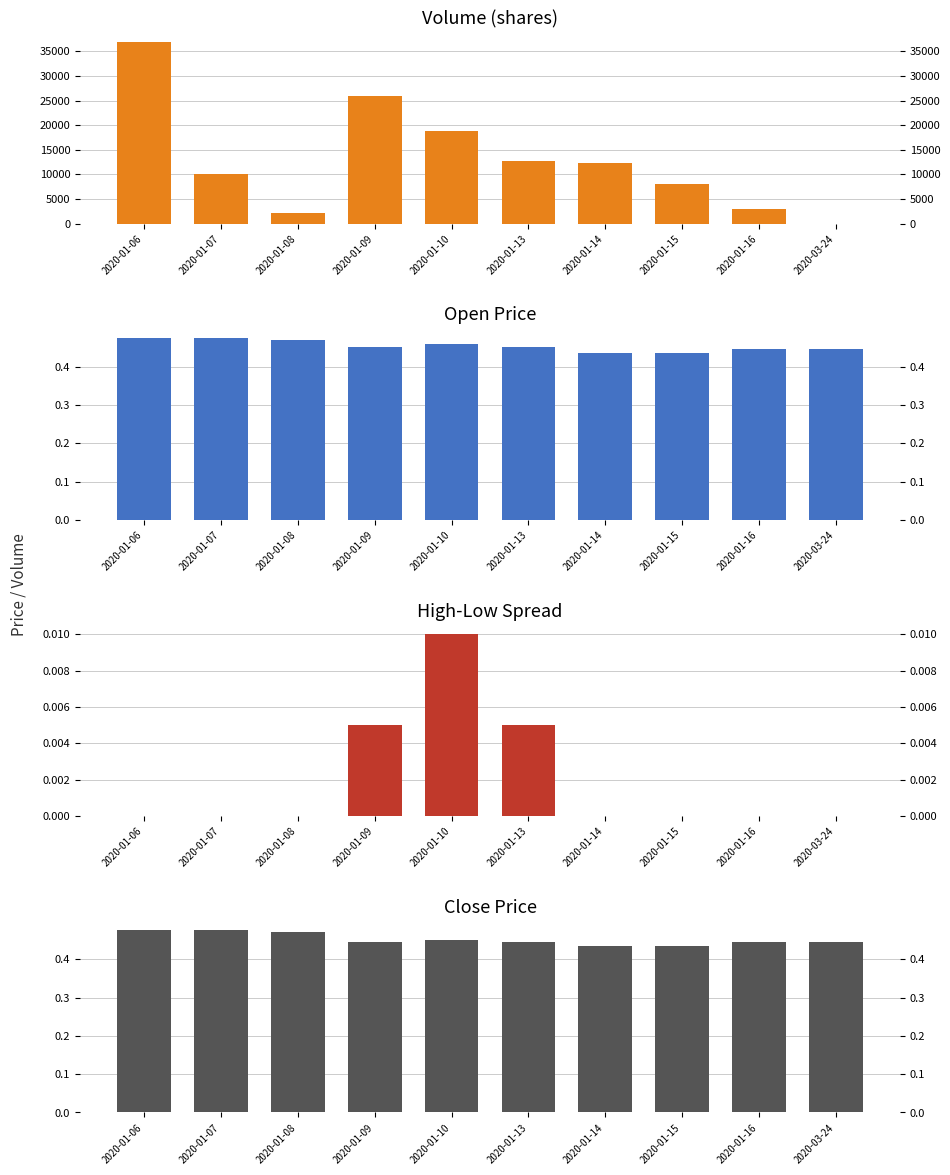

What is the spread (max minus min) of values at 2020-03-24?

0.4